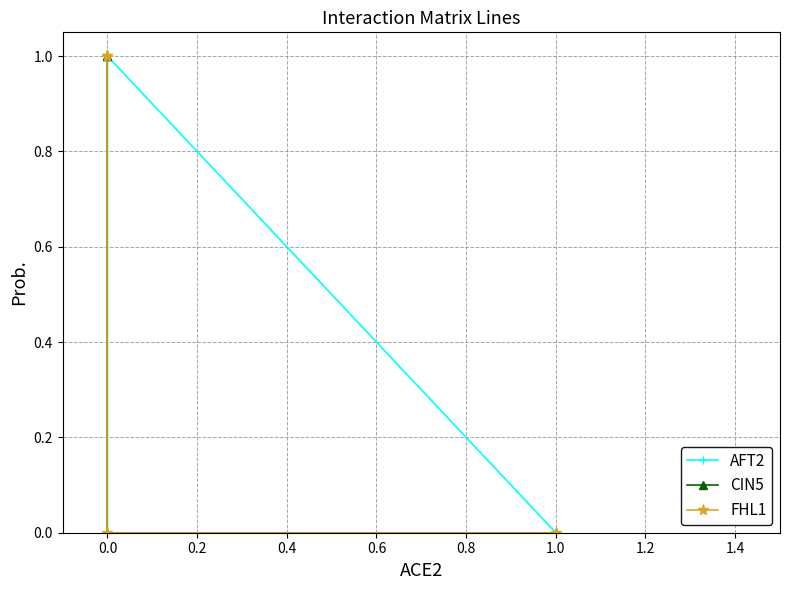

How many values in AFT2 are above zero?

1